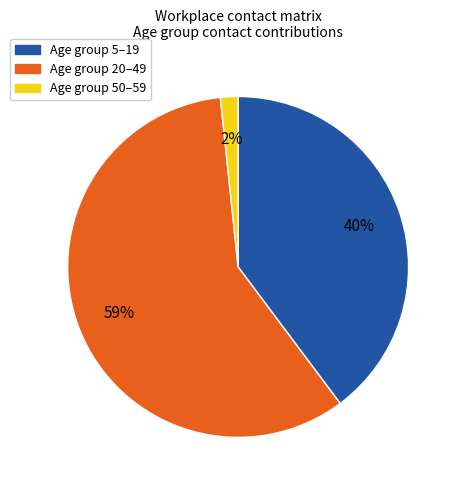

To the nearest percent, what is the average slice percentage?

33%